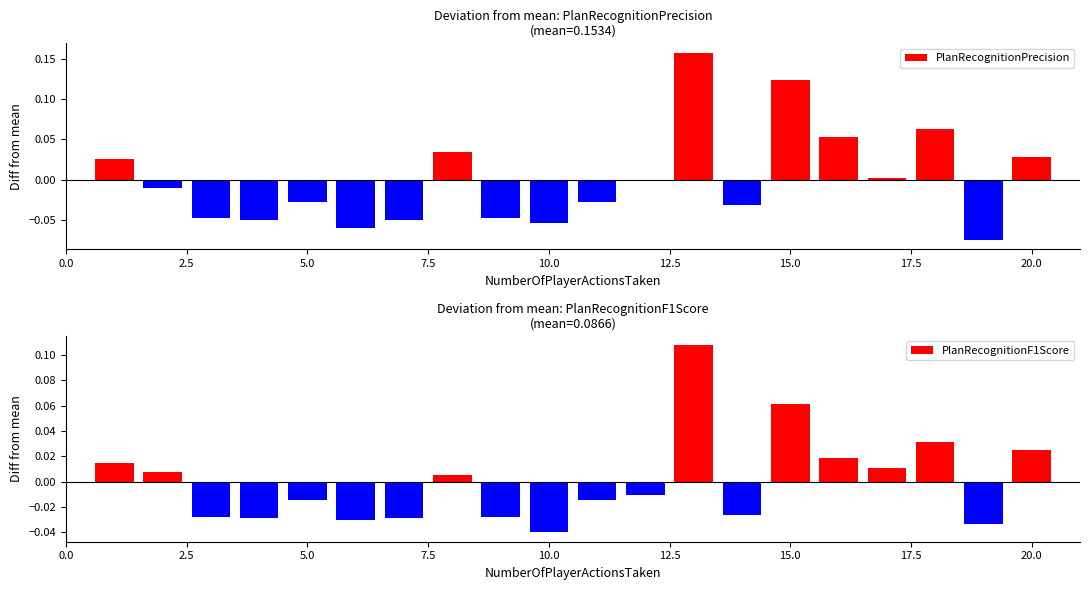

Reading left to right, extract all data points from this chart.

PlanRecognitionPrecision: 0.0	-0.0	-0.0	-0.1	-0.0	-0.1	-0.1	0.0	-0.0	-0.1	-0.0	-0.0	0.2	-0.0	0.1	0.1	0.0	0.1	-0.1	0.0
PlanRecognitionF1Score: 0.0	0.0	-0.0	-0.0	-0.0	-0.0	-0.0	0.0	-0.0	-0.0	-0.0	-0.0	0.1	-0.0	0.1	0.0	0.0	0.0	-0.0	0.0